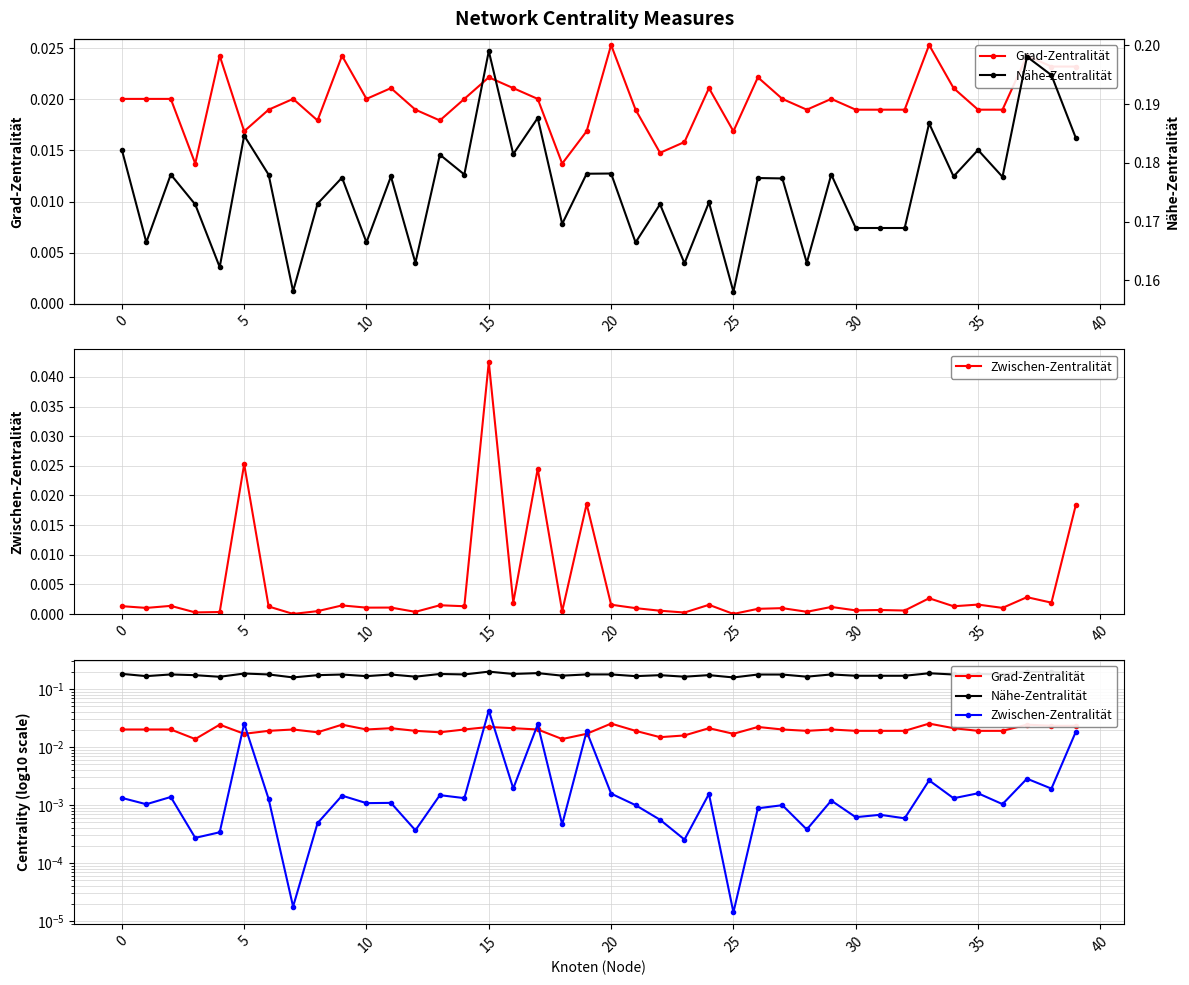

What is the spread (max minus min) of values at 25?

0.2